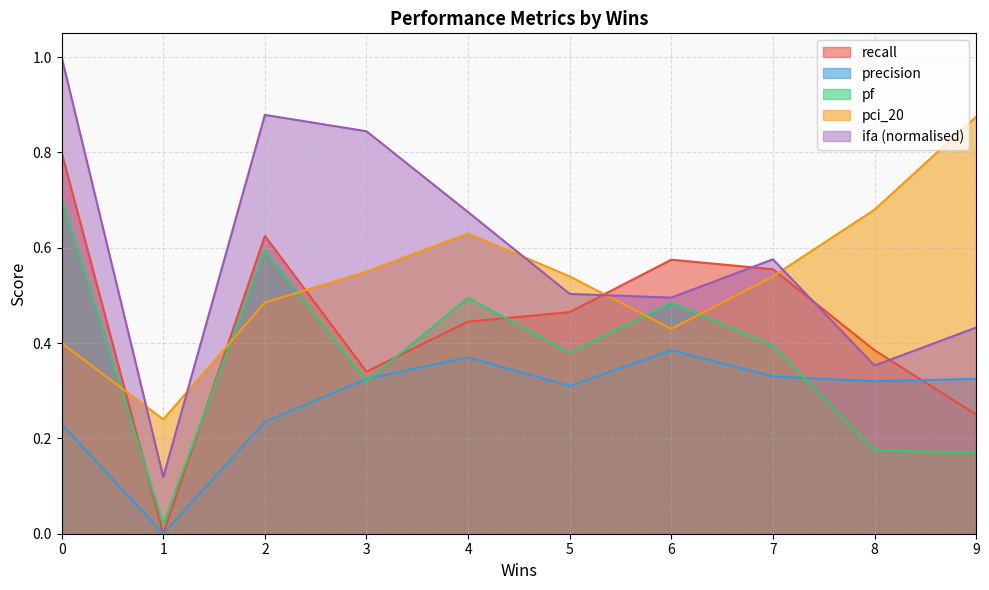

Which series has the largest total across all categories?

ifa (normalised)